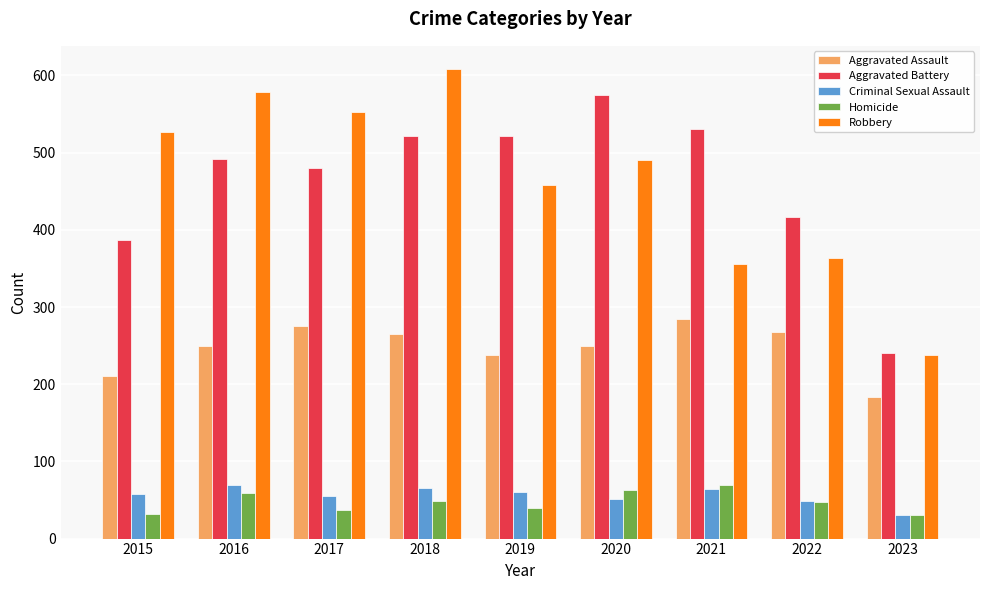

How many values in the Aggravated Battery series are below 492?

4